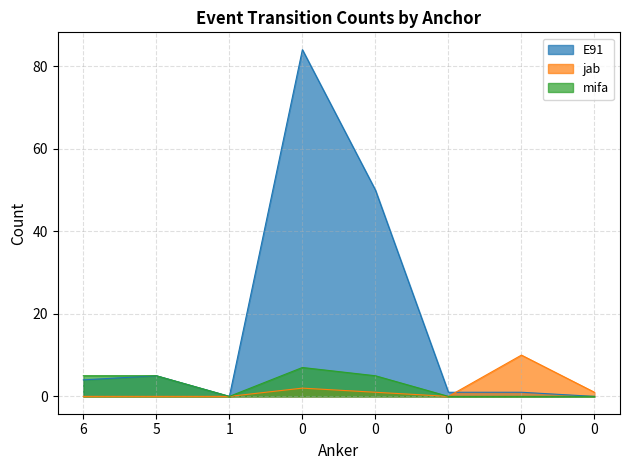

True or false: jab and mifa intersect in this chart.

False